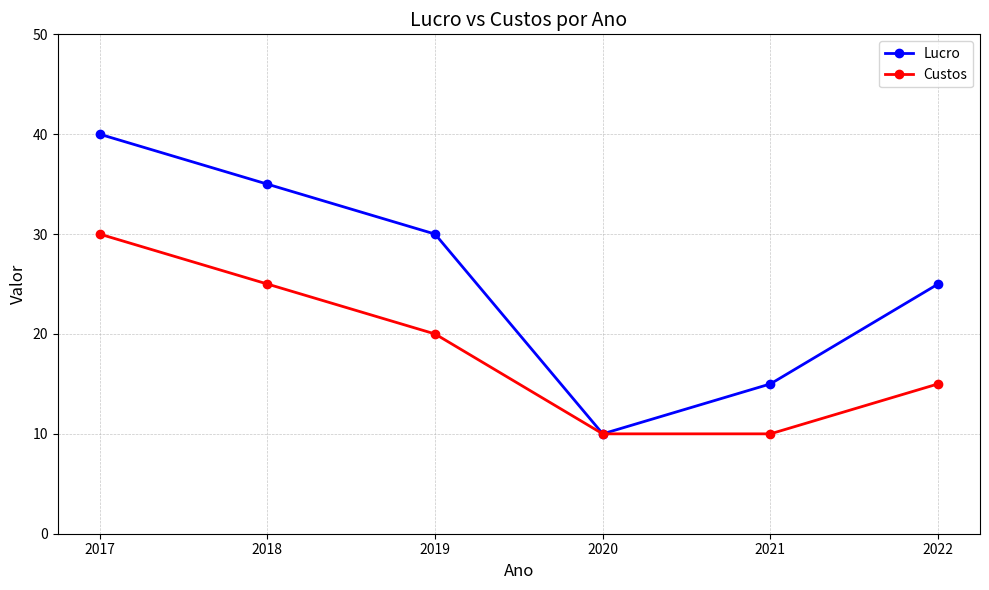

Is the value of Custos at 2022 greater than the value of Lucro at 2018?

No